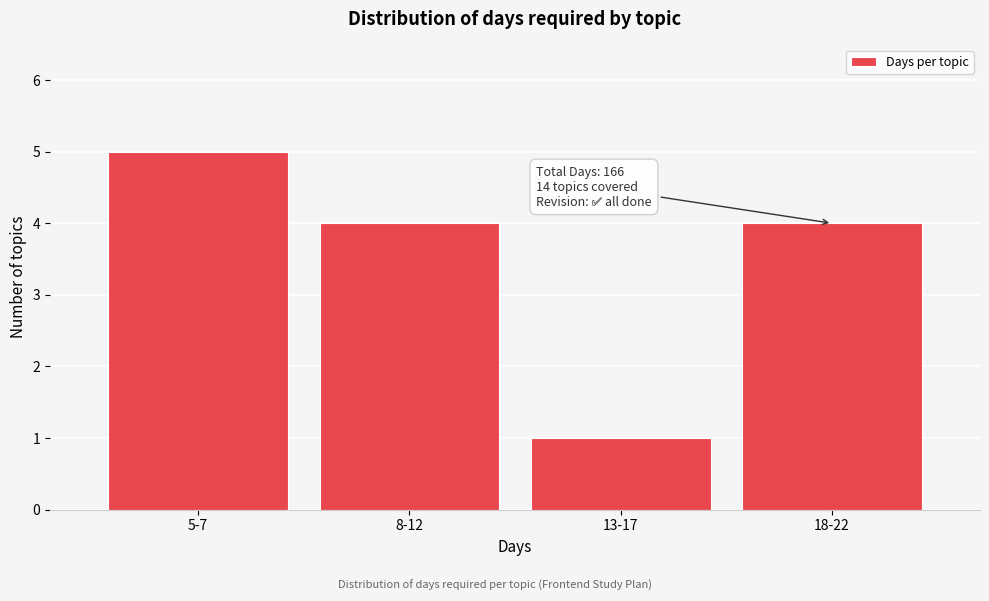

Reading left to right, list all the values displayed in this chart.

5	4	1	4